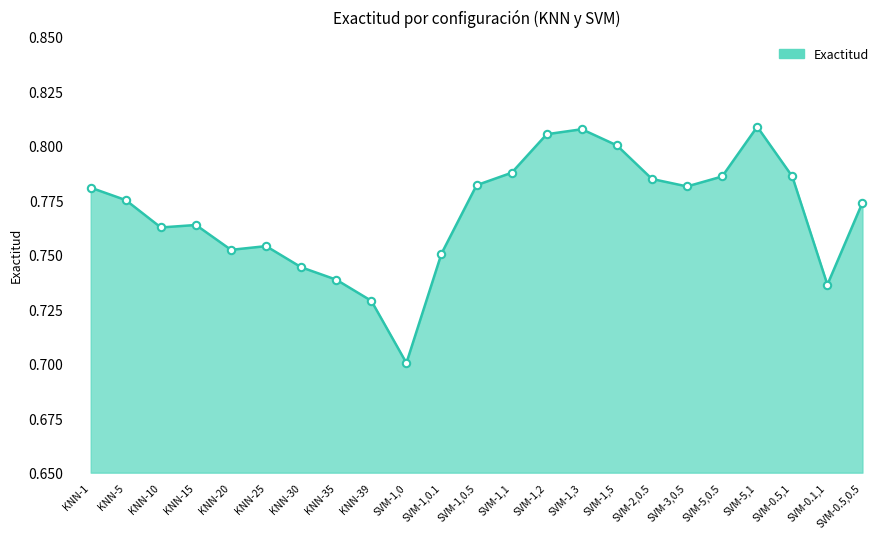

Between SVM-1,2 and SVM-1,5, which is larger?

SVM-1,2